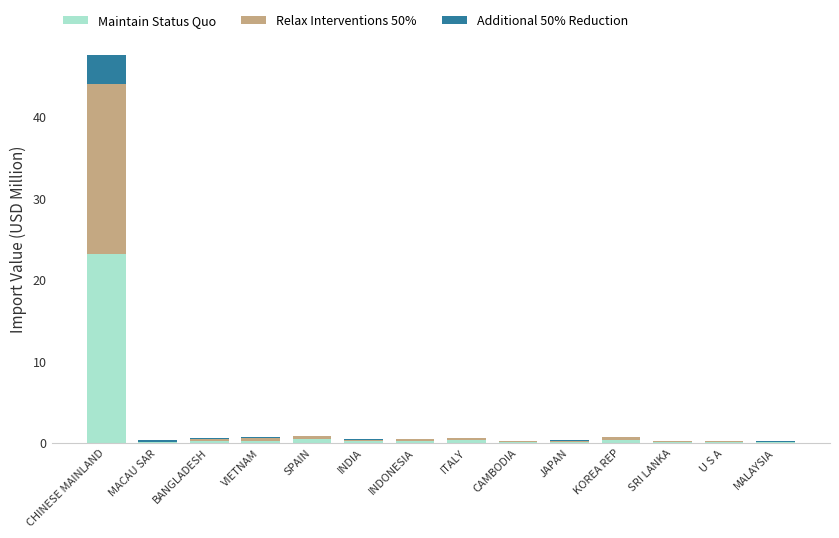

At which category is the sum across all series the highest?

CHINESE MAINLAND